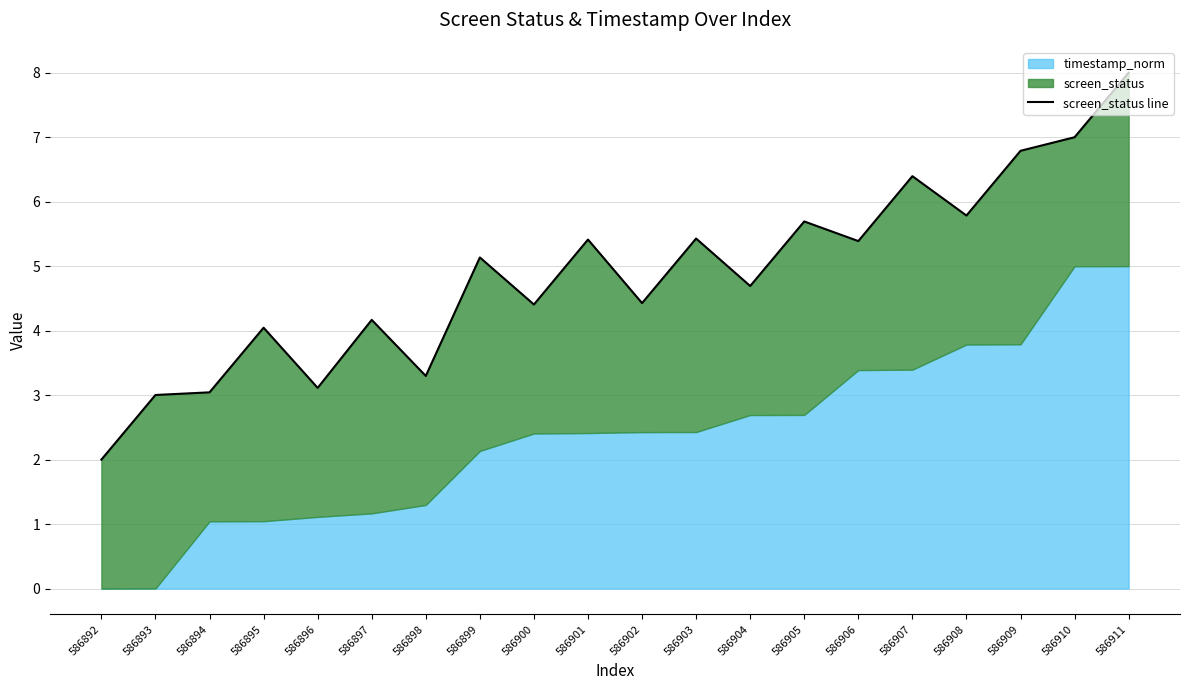

List the labels in order of value, smallest first.

586892, 586893, 586894, 586896, 586898, 586895, 586897, 586900, 586902, 586904, 586899, 586906, 586901, 586903, 586905, 586908, 586907, 586909, 586910, 586911